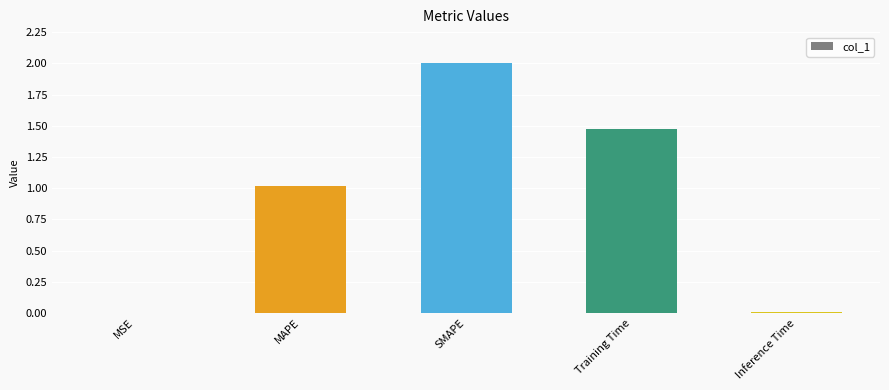

What is the sum of all values?

4.5